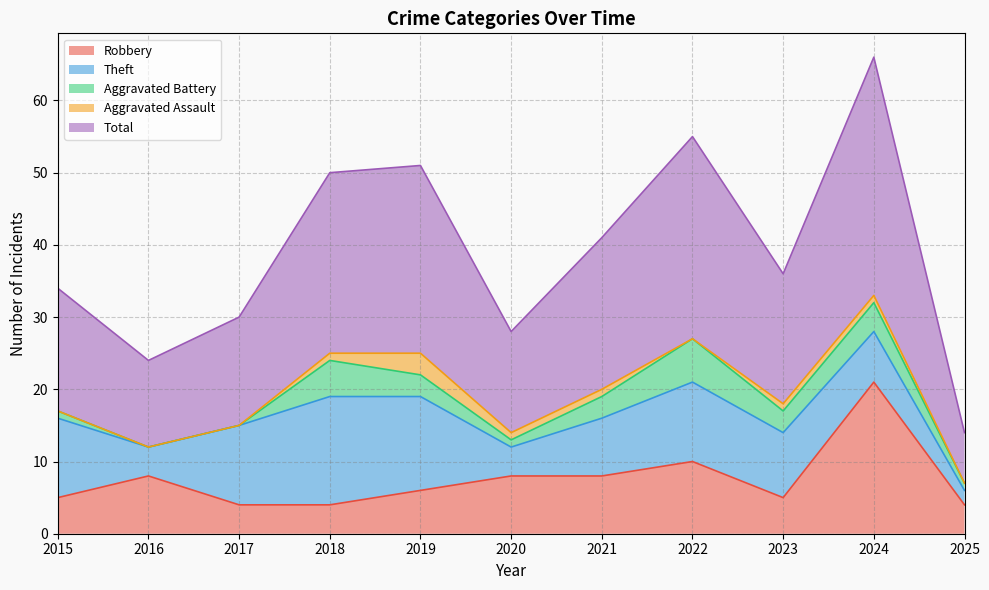

What are all the series names shown in the legend?

Robbery, Theft, Aggravated Battery, Aggravated Assault, Total